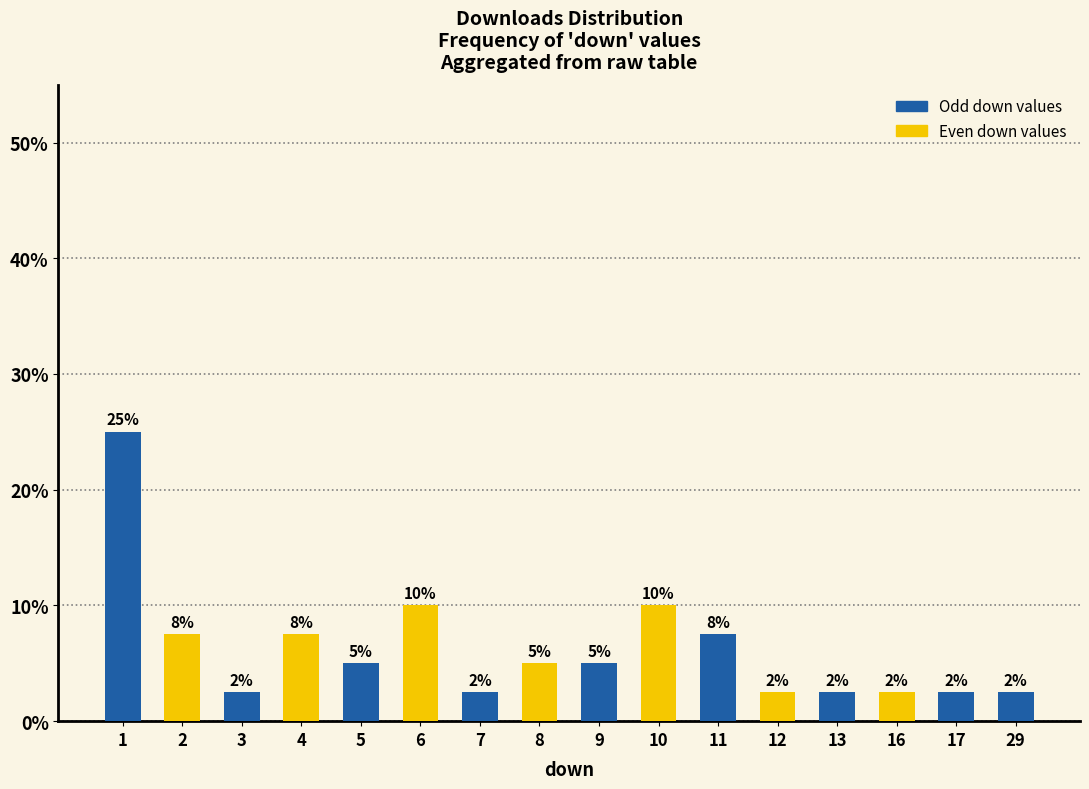

At which category does the chart reach its minimum across all series?

3